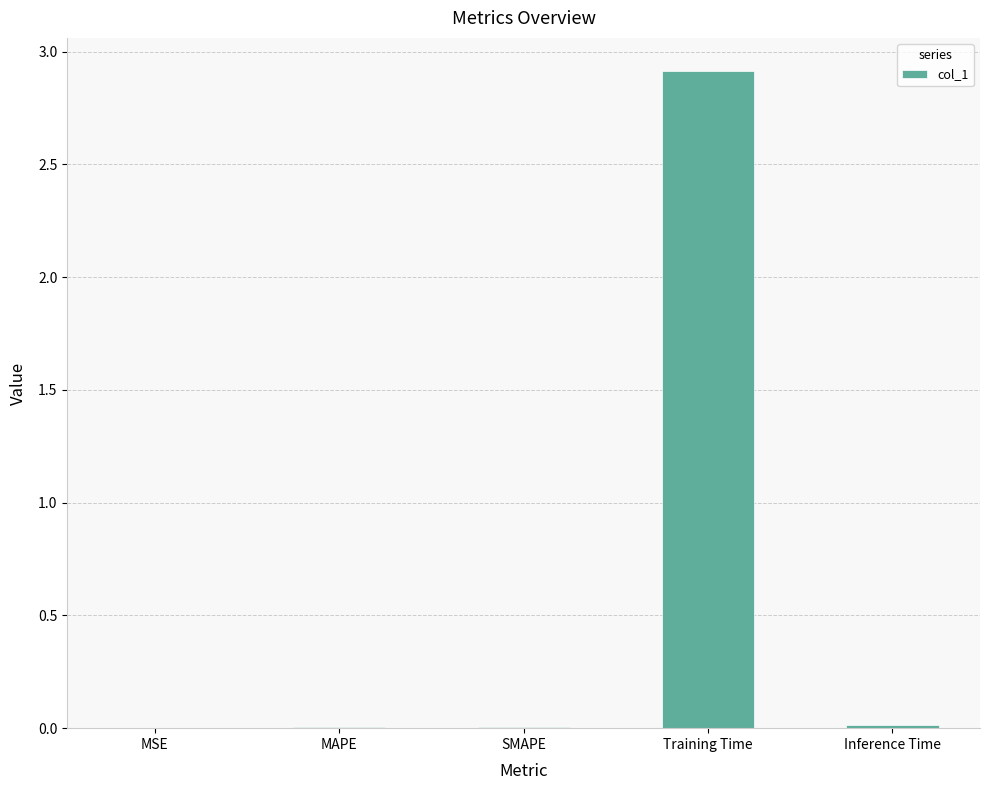

What is the sum of all values?

2.9